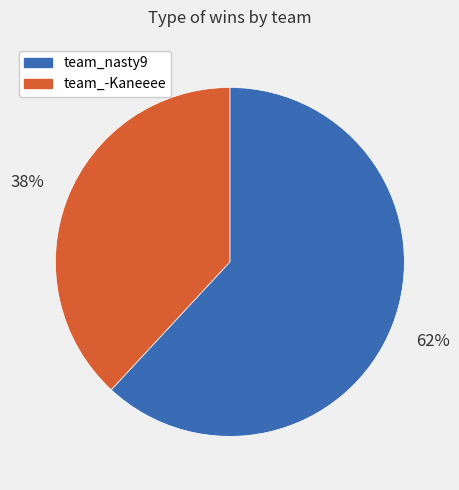

Combined, do team_-Kaneeee and team_nasty9 account for over 50%?

Yes